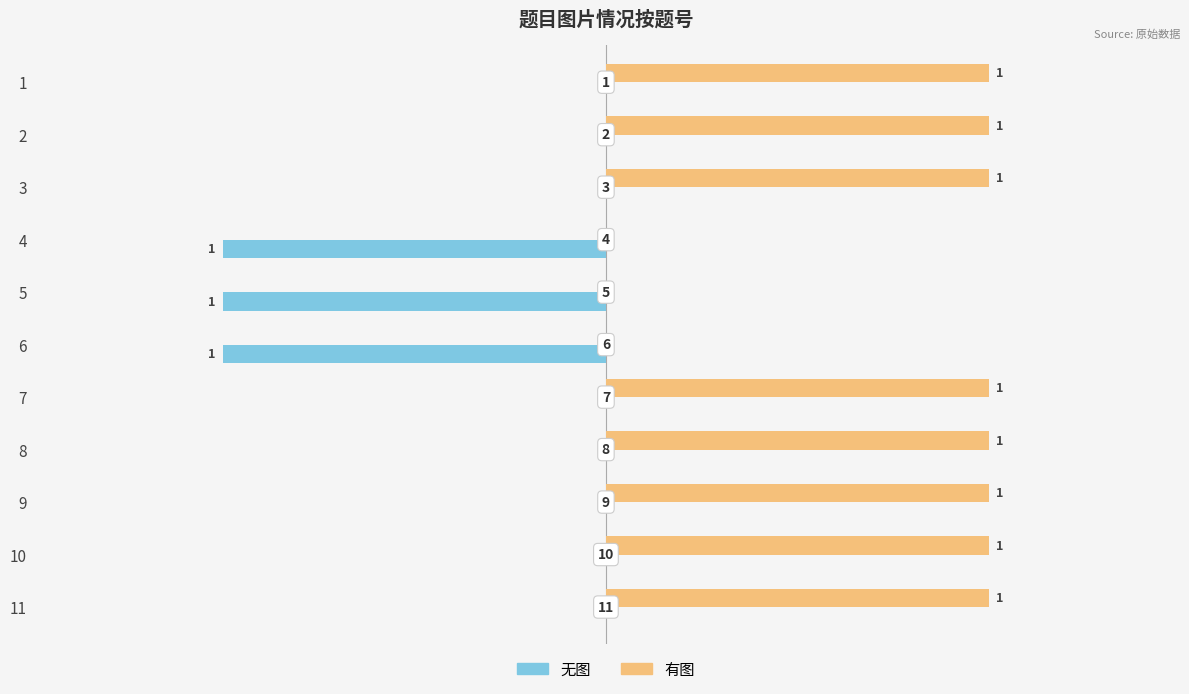

The 有图 series shows 0 at 4. True or false?

True